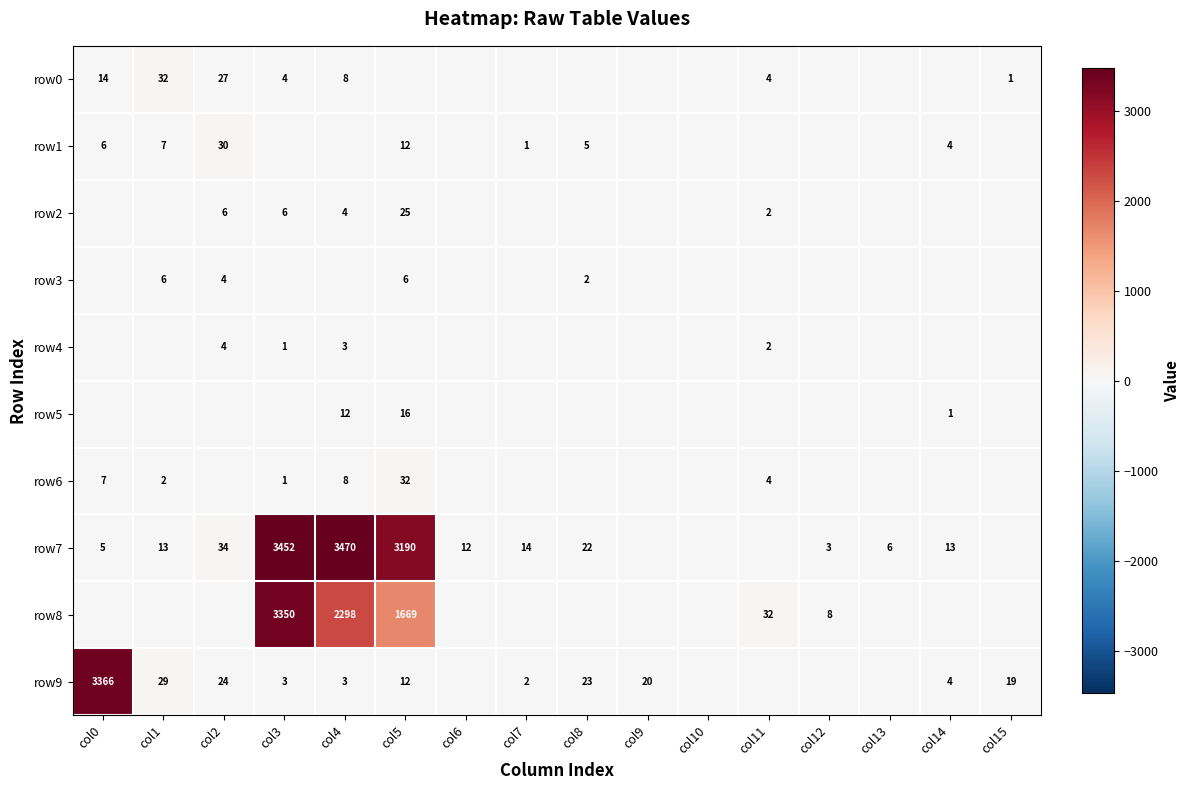

What is the sum of the row1 values at col8 and col14?

9